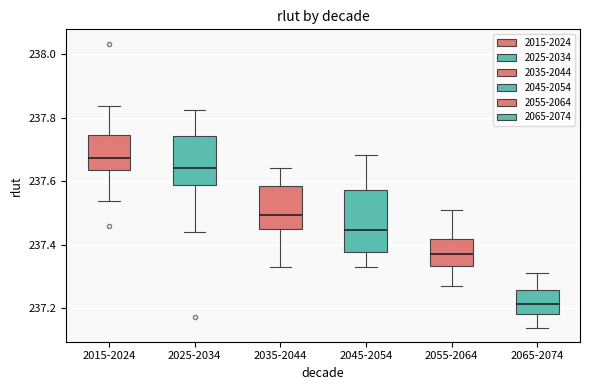

Which box is the tallest, from its lower edge to its upper edge?

2045-2054